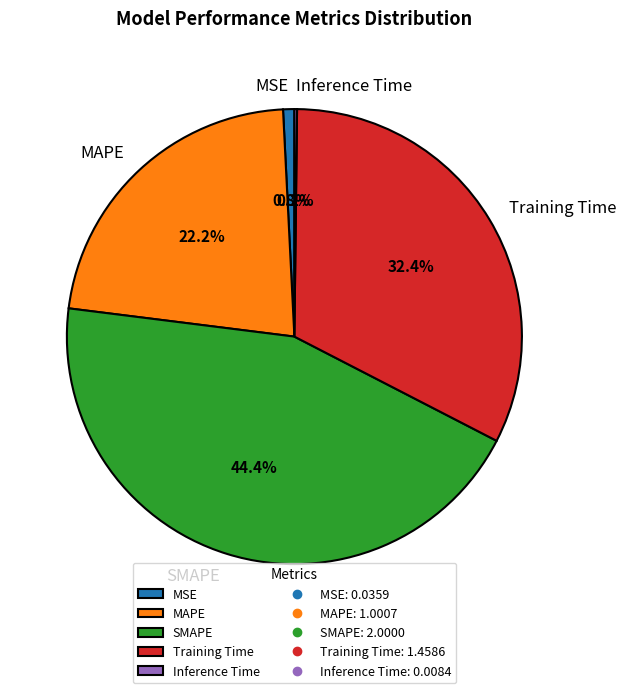

Does any single category account for the majority?

No